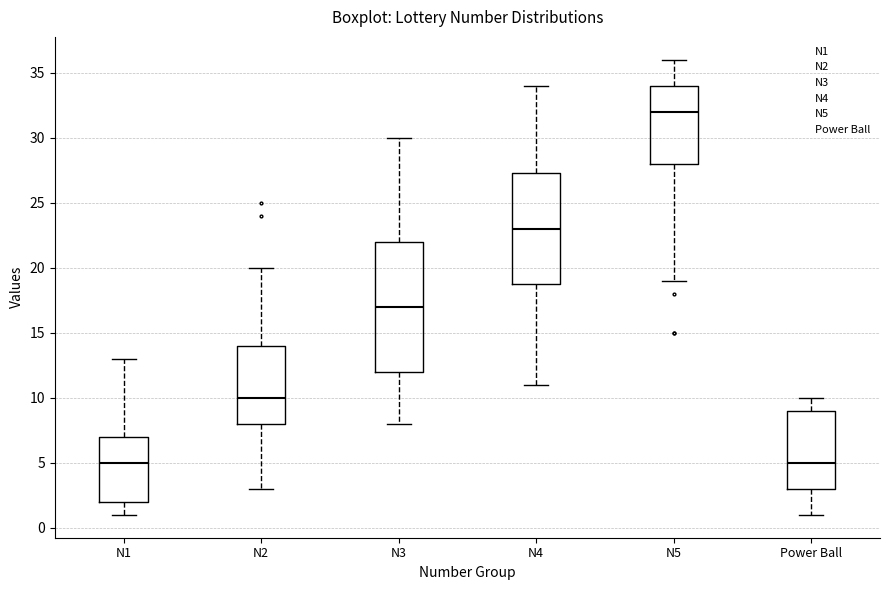

Comparing the boxes themselves (not the whiskers), which one is the tallest?

N3